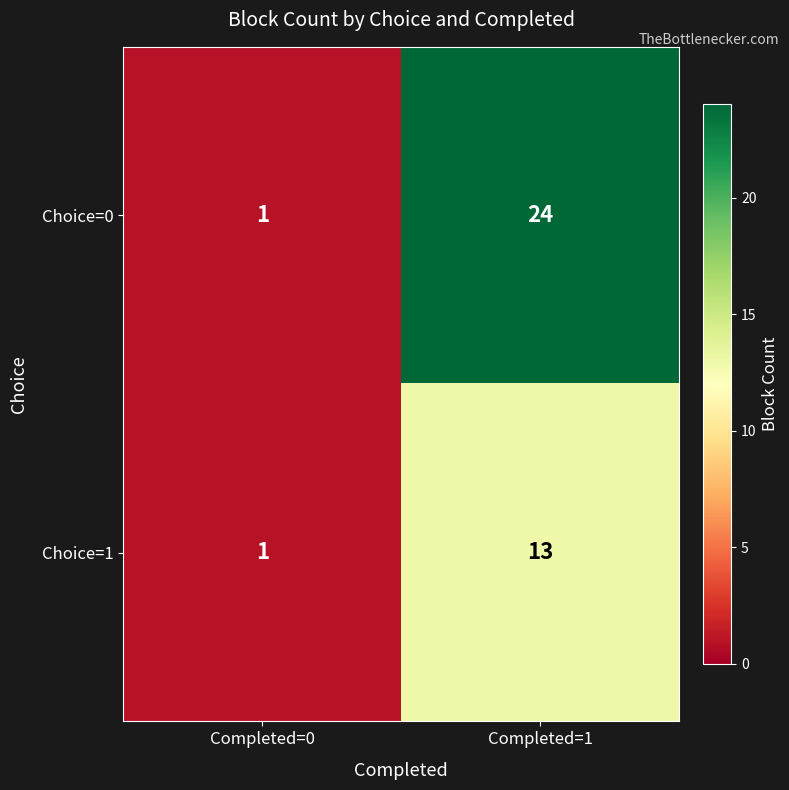

The value of Choice=1 at Completed=0 is 1. True or false?

True